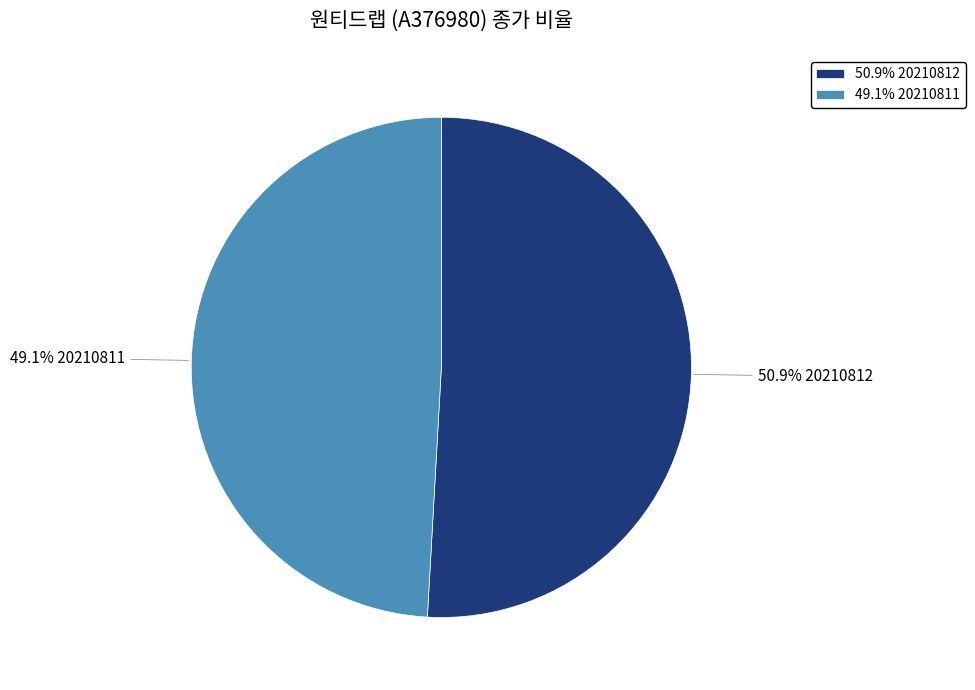

Which has a higher value, 49.1% 20210811 or 50.9% 20210812?

50.9% 20210812